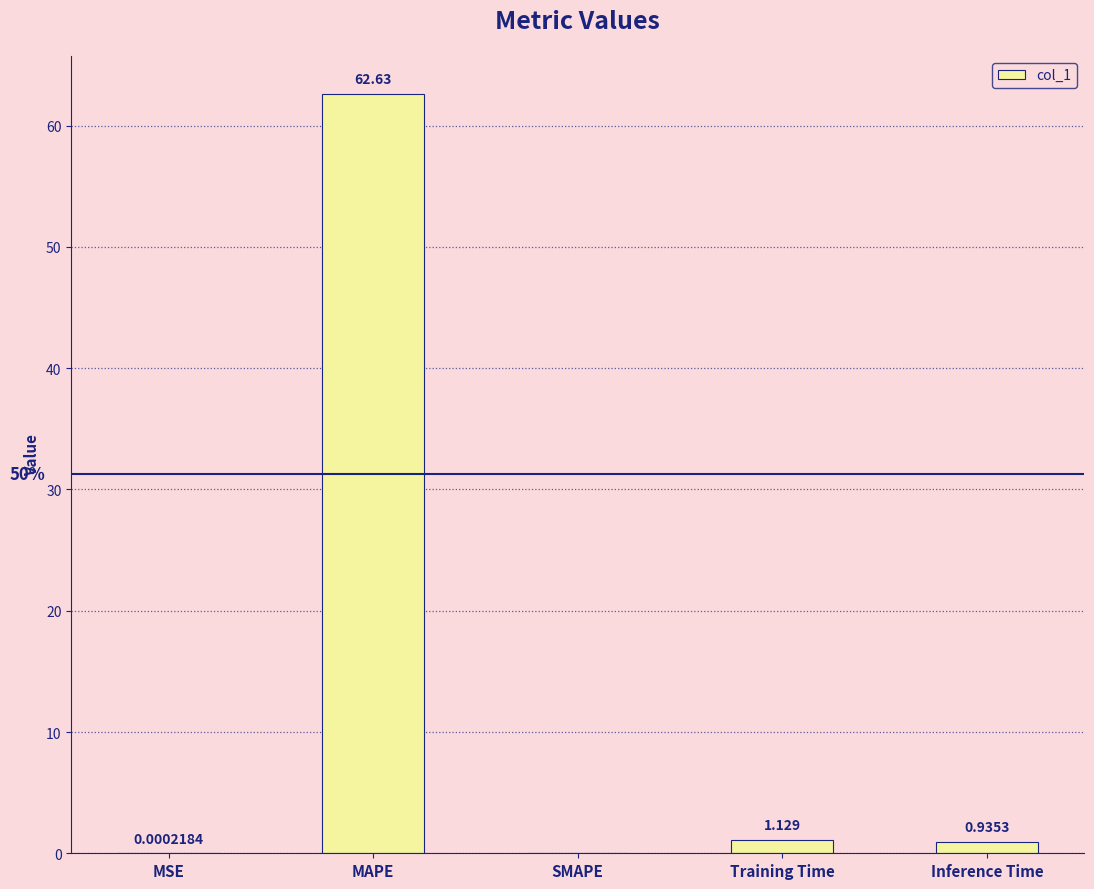

At which category does the chart reach its peak across all series?

MAPE